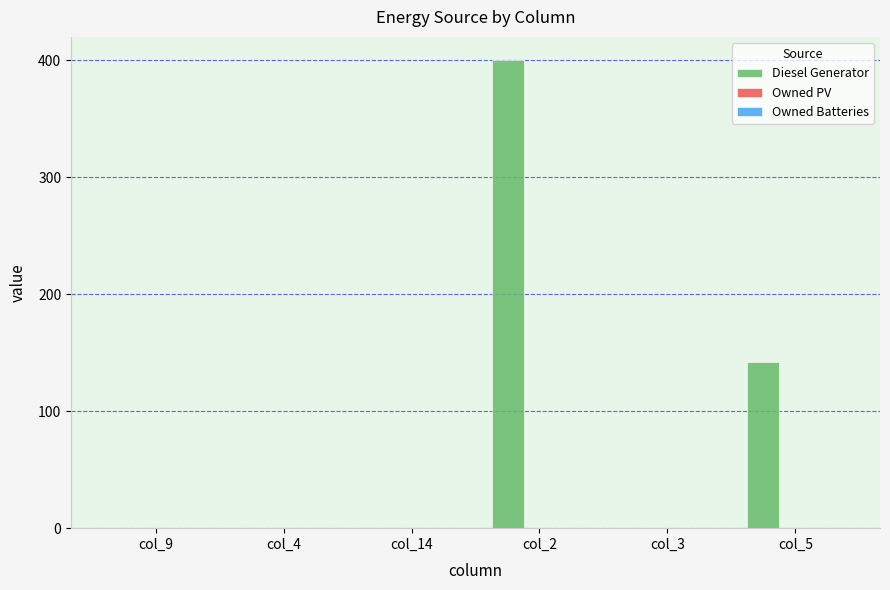

Reading left to right, extract all data points from this chart.

col_9=0	col_4=0	col_14=0	col_2=400	col_3=0	col_5=142